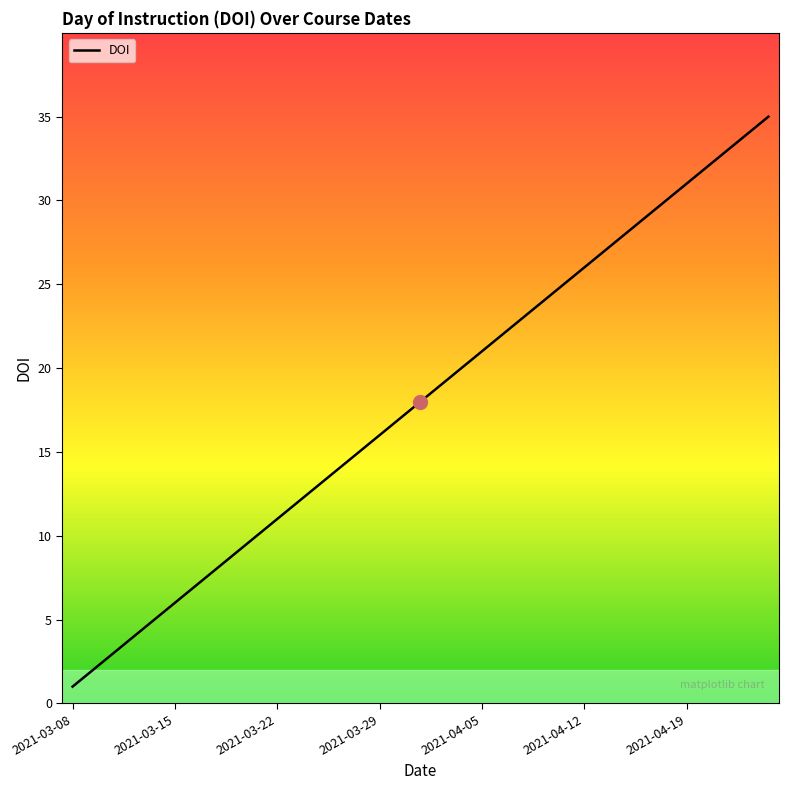

What is the difference between the maximum and minimum values?

34